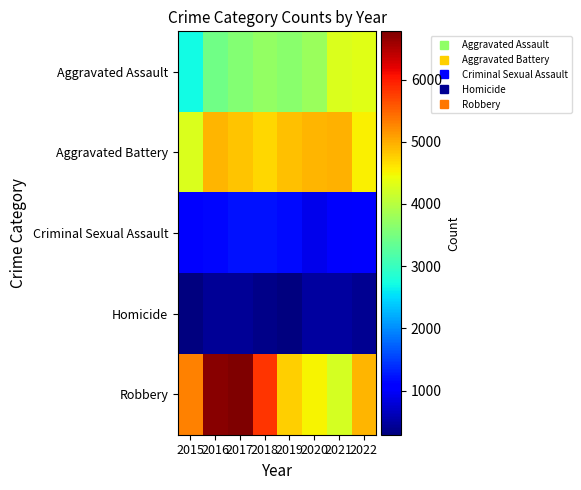

Reading left to right, what are all the values shown in this chart?

Aggravated Assault: 2015=2715	2016=3439	2017=3586	2018=3732	2019=3658	2020=3761	2021=4285	2022=4328
Aggravated Battery: 2015=4292	2016=4941	2017=4848	2018=4699	2019=4872	2020=4949	2021=4971	2022=4531
Criminal Sexual Assault: 2015=1055	2016=1142	2017=1206	2018=1203	2019=1167	2020=916	2021=1011	2022=1042
Homicide: 2015=289	2016=439	2017=427	2018=357	2019=306	2020=476	2021=488	2022=411
Robbery: 2015=5284	2016=6713	2017=6775	2018=5823	2019=4750	2020=4520	2021=4221	2022=4935